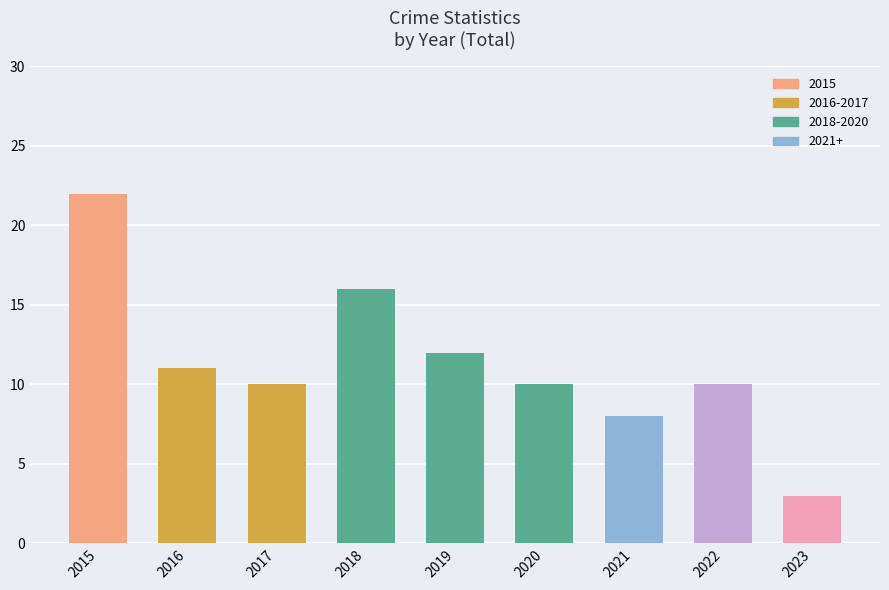

Between 2015 and 2018, which is larger?

2015